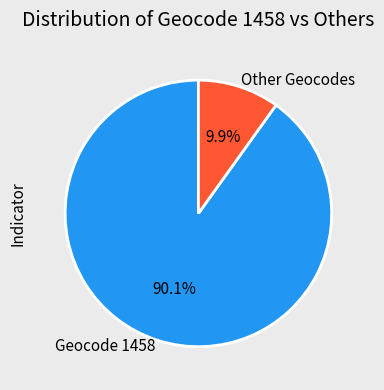

Which category has the biggest portion of the pie?

Geocode 1458